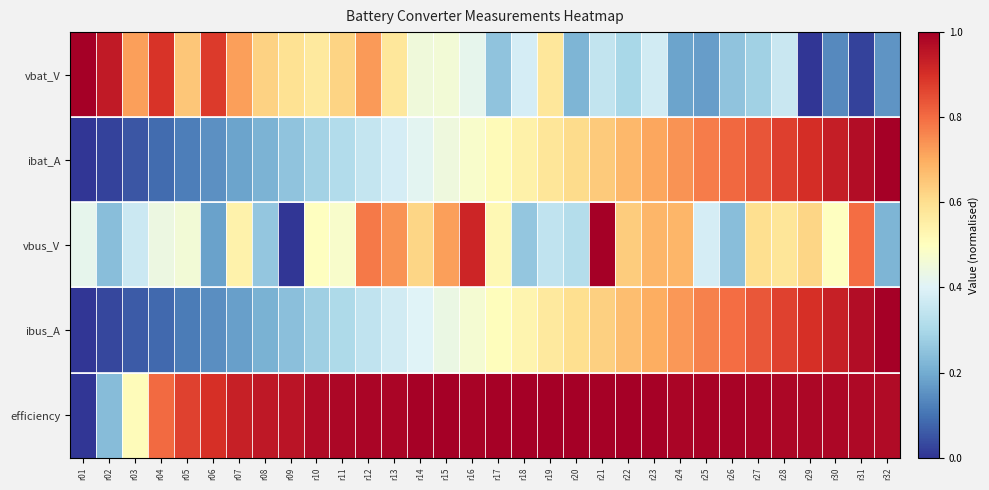

What is the greatest value displayed?

1.0